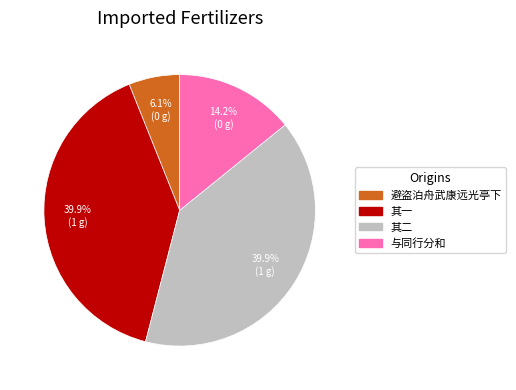

How many slices are in this pie chart?

4